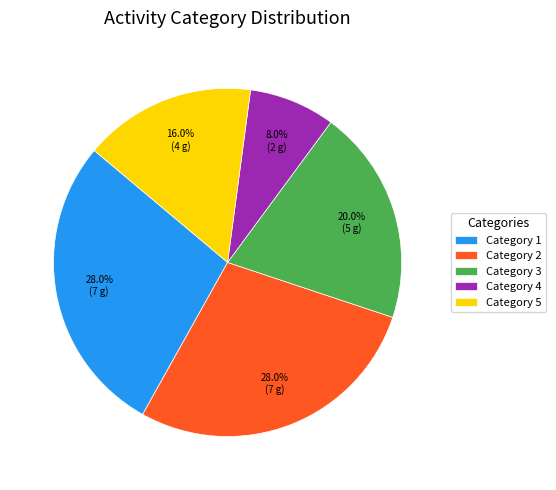

Do Category 2 and Category 4 together represent more than half of the pie?

No